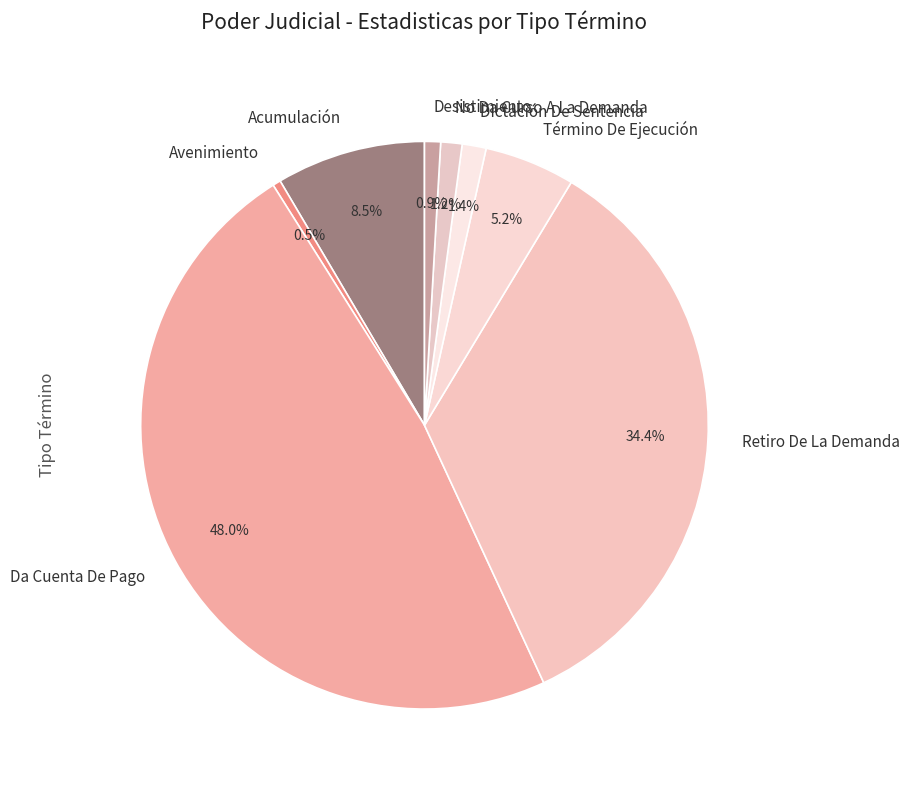

What portion of the pie excludes Término De Ejecución?

94.8%